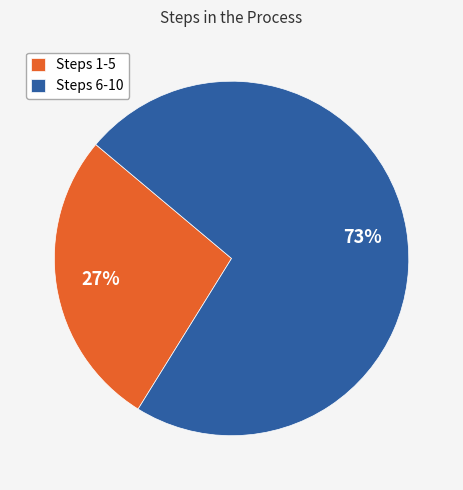

True or false: Steps 1-5 accounts for 27% of the total.

True